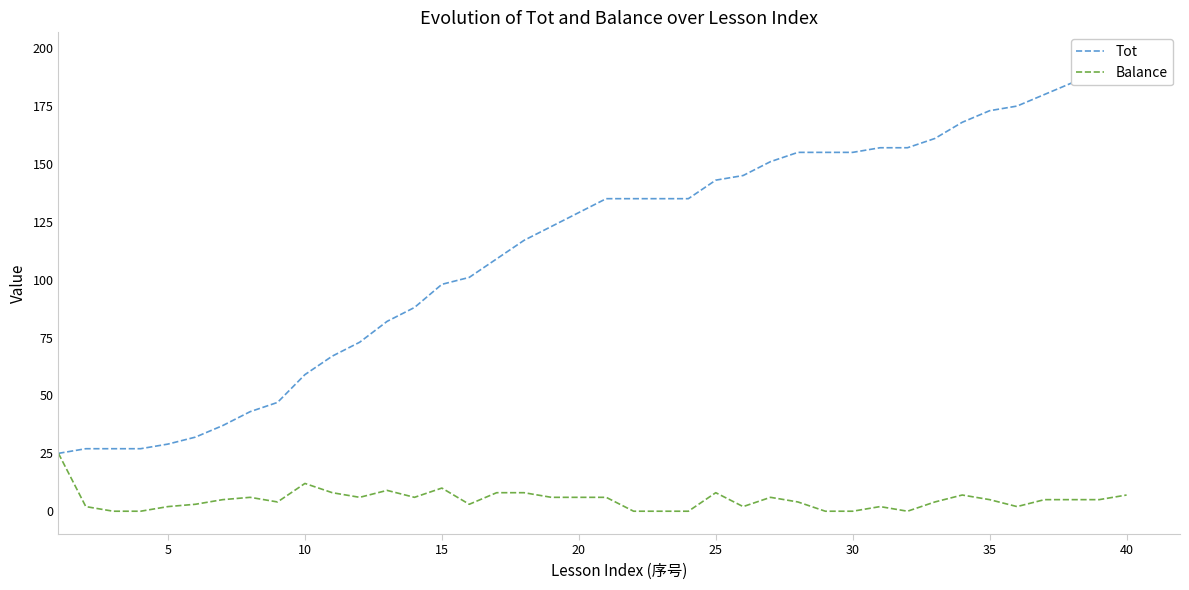

Reading left to right, transcribe all the data shown in this chart.

Tot: 25	27	27	27	29	32	37	43	47	59	67	73	82	88	98	101	109	117	123	129	135	135	135	135	143	145	151	155	155	155	157	157	161	168	173	175	180	185	190	197
Balance: 25	2	0	0	2	3	5	6	4	12	8	6	9	6	10	3	8	8	6	6	6	0	0	0	8	2	6	4	0	0	2	0	4	7	5	2	5	5	5	7